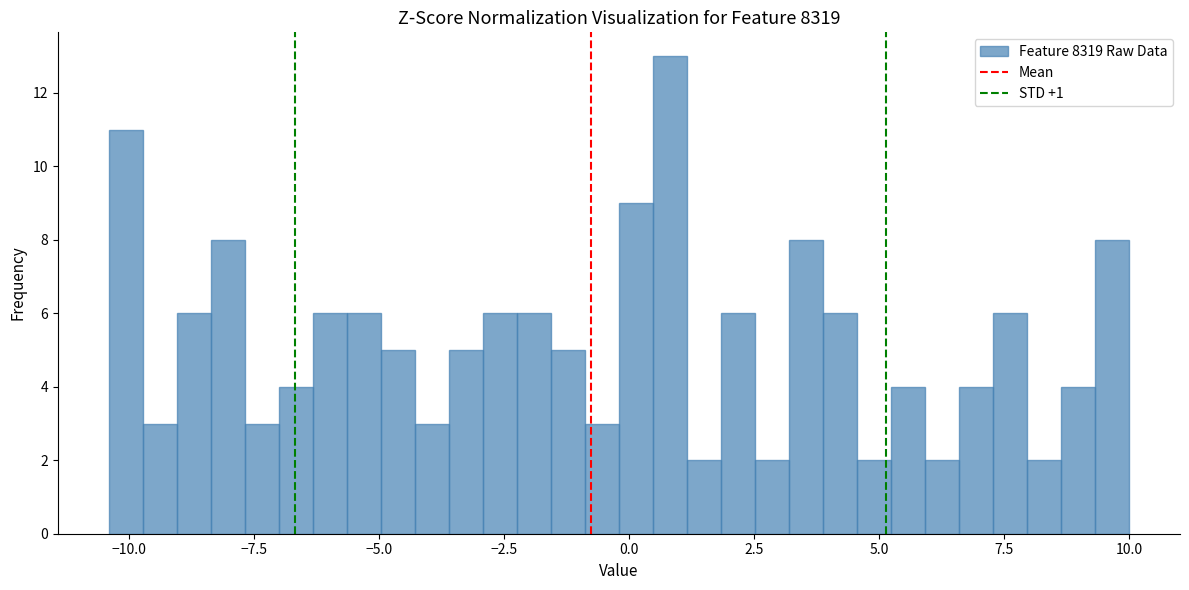

Read against the x-axis, roughly where is the centre of the tallest bar?

1.0